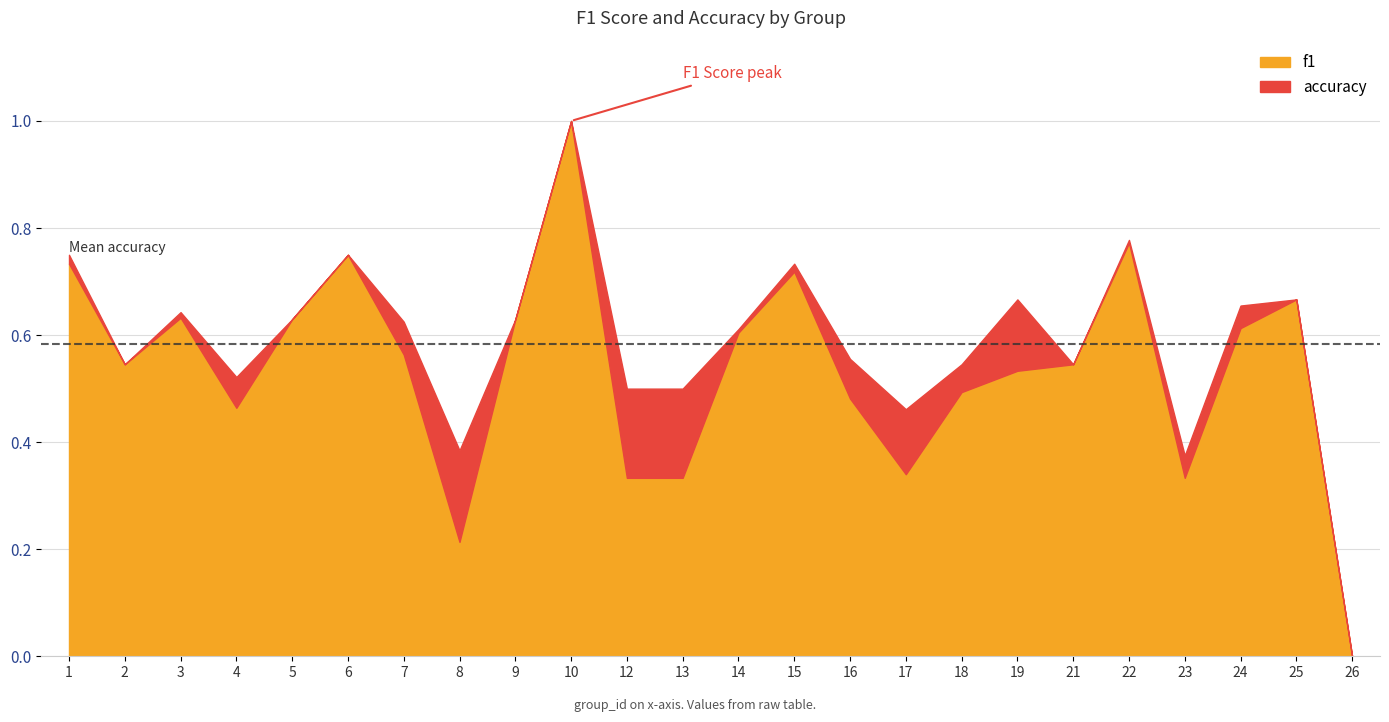

Reading left to right, transcribe all the data shown in this chart.

f1: 1=0.7	2=0.5	3=0.6	4=0.5	5=0.6	6=0.8	7=0.6	8=0.2	9=0.6	10=1.0	12=0.3	13=0.3	14=0.6	15=0.7	16=0.5	17=0.3	18=0.5	19=0.5	21=0.5	22=0.8	23=0.3	24=0.6	25=0.7	26=0.0
accuracy: 1=0.8	2=0.5	3=0.6	4=0.5	5=0.6	6=0.8	7=0.6	8=0.4	9=0.6	10=1.0	12=0.5	13=0.5	14=0.6	15=0.7	16=0.6	17=0.5	18=0.5	19=0.7	21=0.5	22=0.8	23=0.4	24=0.7	25=0.7	26=0.0